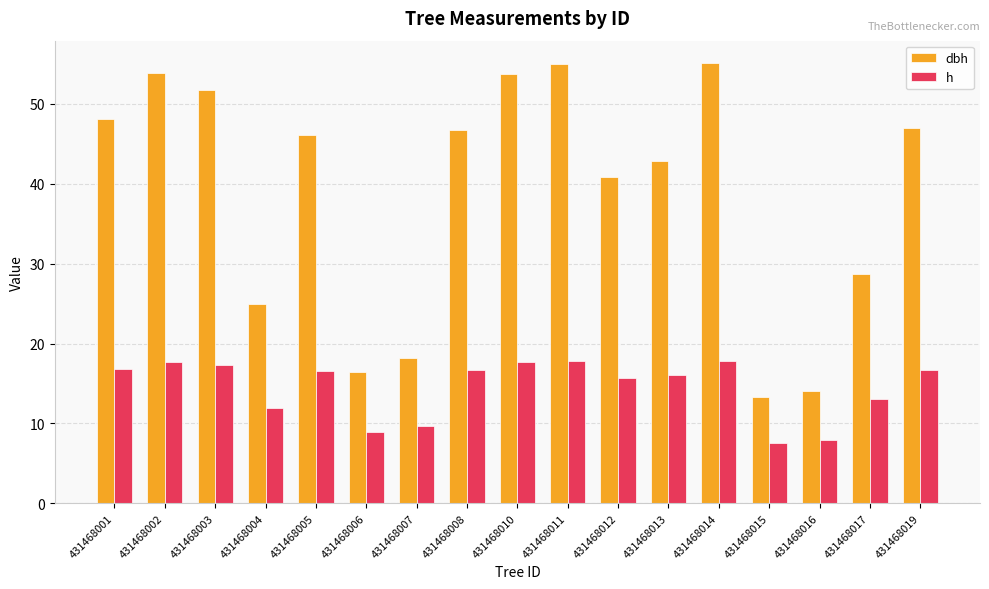

Read the dbh value at 431468016.

14.0